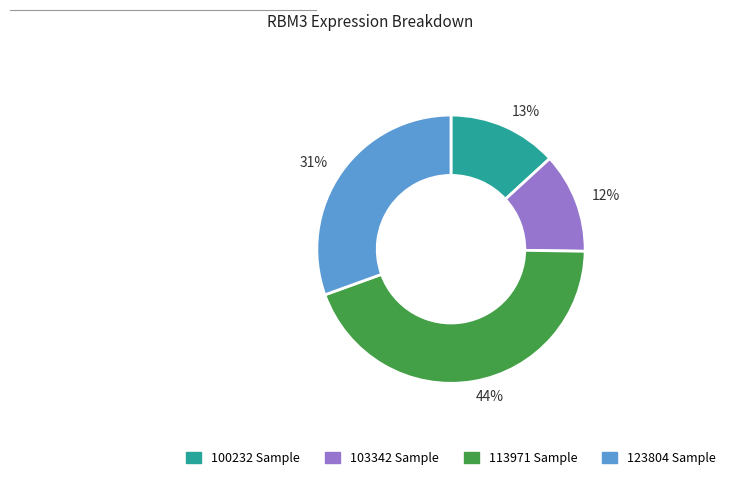

Approximately how many times larger is the value at 13% compared to 44%?

0.3